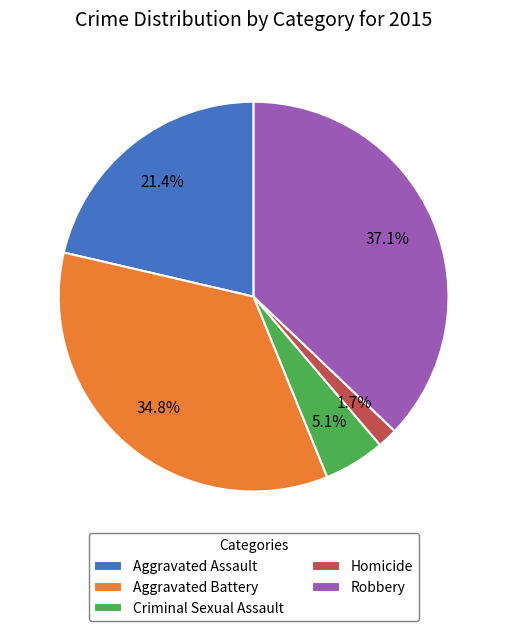

Between Robbery and Aggravated Battery, which is larger?

Robbery